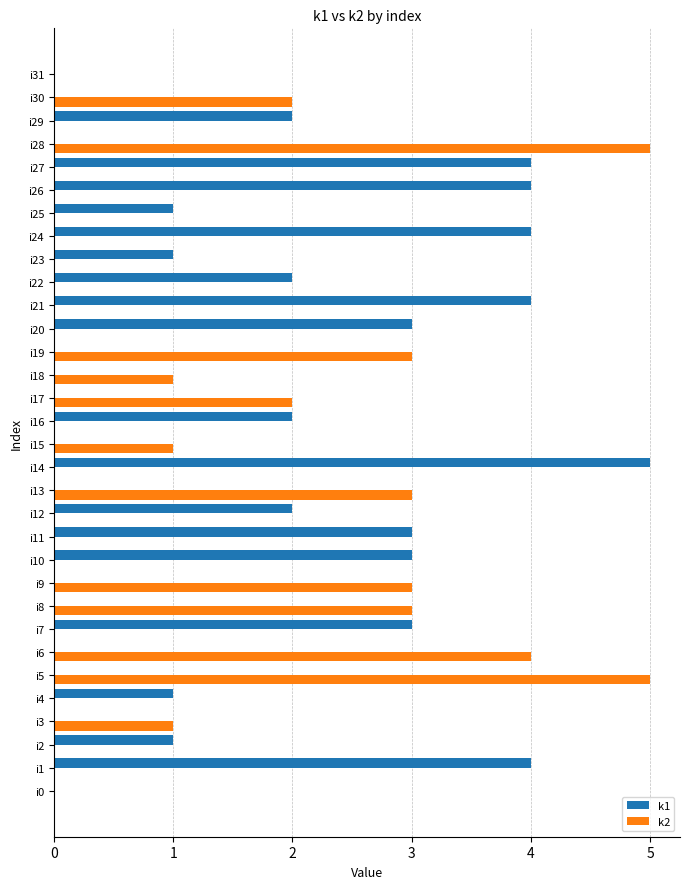

The value of k1 at i28 is 3. True or false?

False